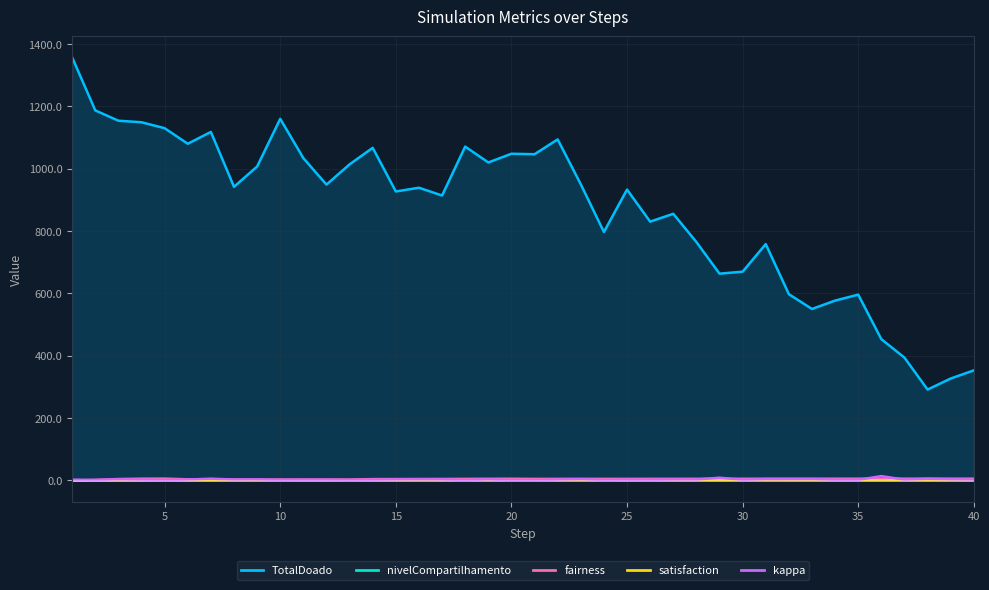

Reading left to right, what are all the values shown in this chart?

TotalDoado: 1357.0	1187.0	1154.0	1149.0	1130.0	1080.0	1118.0	942.0	1007.0	1160.0	1034.0	949.0	1014.0	1067.0	927.0	939.0	914.0	1071.0	1020.0	1048.0	1046.5	1094.0	950.0	797.0	933.0	830.3	855.4	764.9	663.4	669.7	758.2	597.5	550.1	577.0	596.0	453.2	394.0	291.5	327.0	353.1
nivelCompartilhamento: 0.5	0.4	0.4	0.4	0.4	0.4	0.4	0.3	0.3	0.4	0.3	0.3	0.3	0.4	0.3	0.3	0.3	0.4	0.3	0.3	0.3	0.4	0.3	0.3	0.3	0.3	0.3	0.3	0.2	0.2	0.3	0.2	0.2	0.2	0.2	0.2	0.1	0.1	0.1	0.1
fairness: -0.3	1.6	4.6	5.6	5.9	3.7	2.9	2.9	2.8	2.9	3.0	3.0	3.0	4.3	4.4	4.6	4.8	5.0	5.3	5.4	4.9	5.0	5.1	5.0	5.0	5.1	5.2	5.3	5.3	5.4	5.5	5.5	5.5	5.5	5.6	5.6	5.6	5.6	5.6	5.6
satisfaction: -0.5	-0.3	-0.2	-0.0	-0.0	0.0	0.1	0.3	0.4	0.4	0.4	0.4	0.4	0.4	0.4	0.4	0.4	0.5	0.5	0.5	0.5	0.5	0.5	0.5	0.5	0.5	0.5	0.5	0.5	0.5	0.5	0.5	0.5	0.5	0.5	0.5	0.5	0.5	0.5	0.5
kappa: 2.6	1.7	3.5	2.6	1.2	2.9	5.6	3.0	3.3	1.7	2.2	2.3	1.3	2.1	3.1	3.4	3.2	1.2	3.3	1.1	1.0	2.7	4.1	1.3	2.4	1.9	2.8	2.8	8.8	2.2	4.2	4.2	4.5	2.2	2.0	13.9	2.5	5.4	3.7	2.5